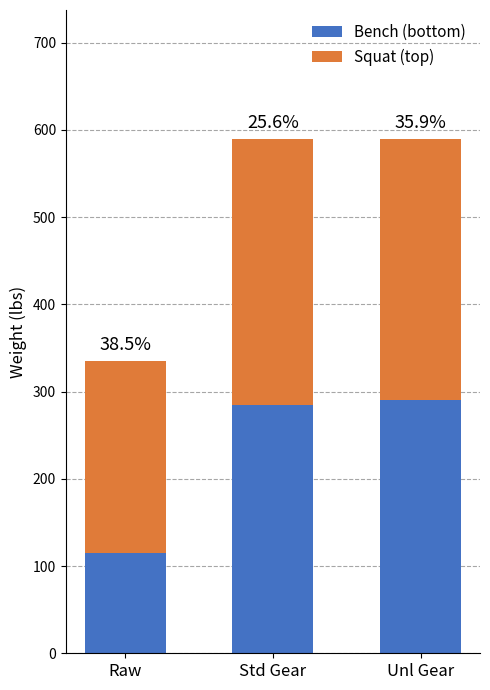

The Bench (bottom) series shows 59 at Unl Gear. True or false?

False